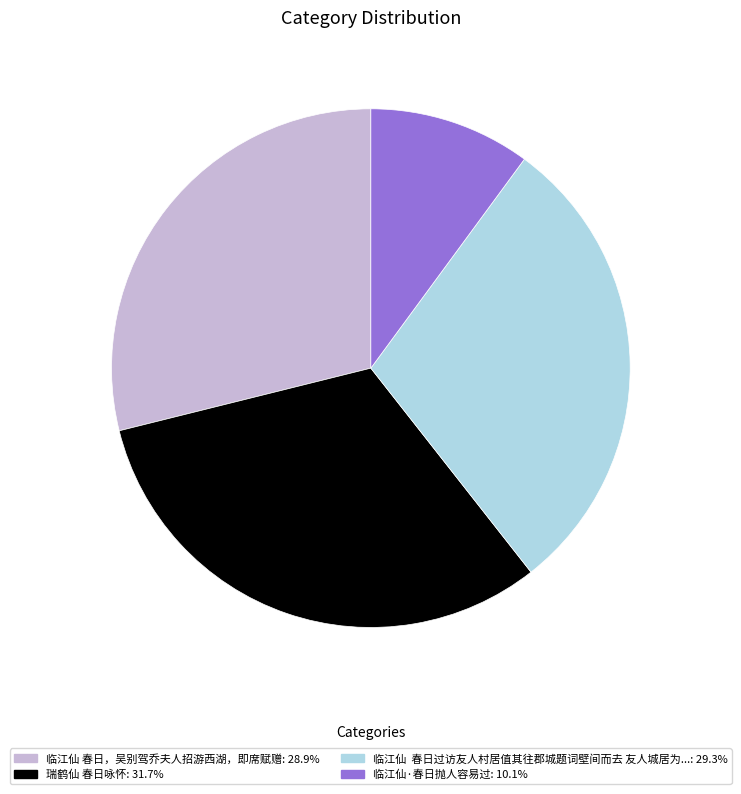

Is there any slice that represents more than half of the pie?

No